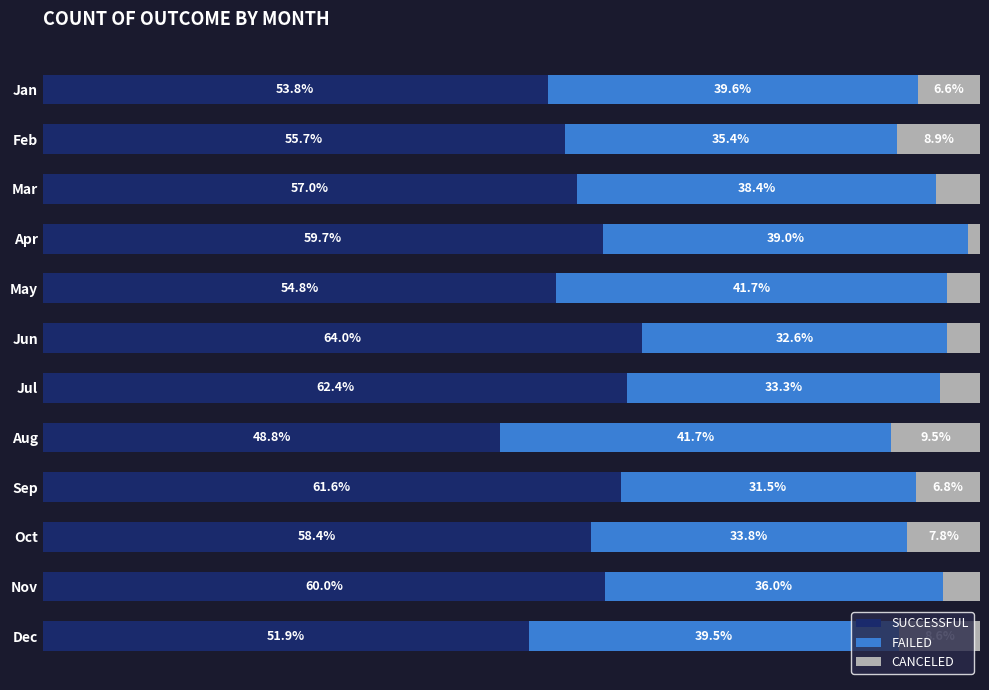

At which label is SUCCESSFUL closest to 56?

Feb